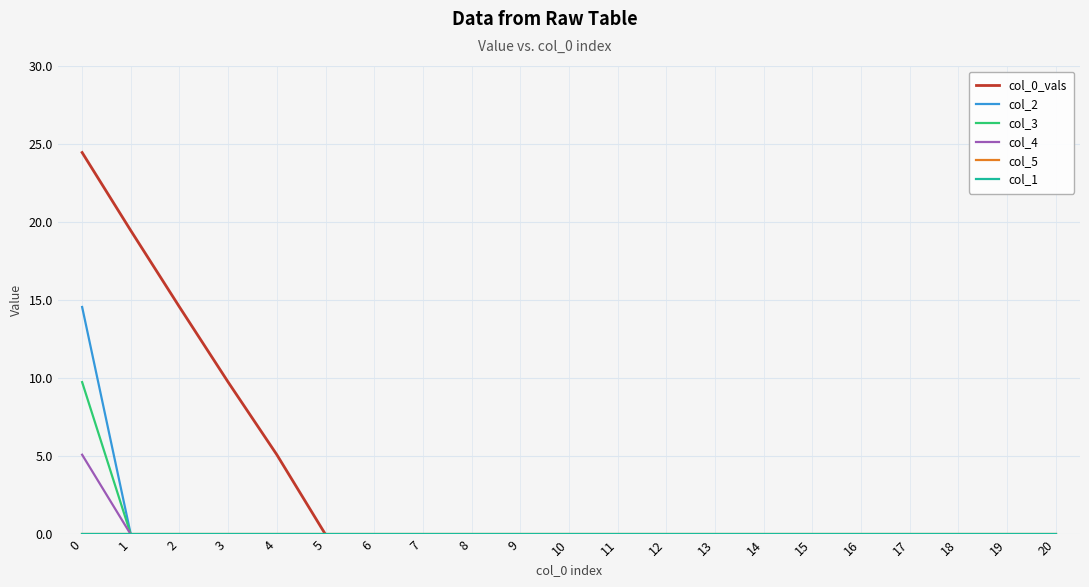

Does the chart display data point markers on the line(s)?

No